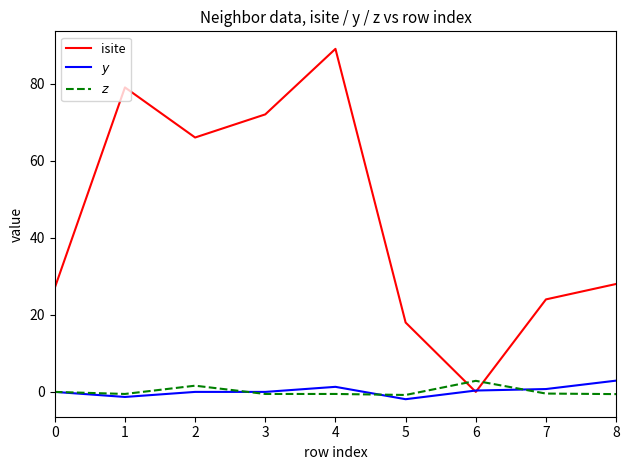

At which category is the sum across all series the highest?

4